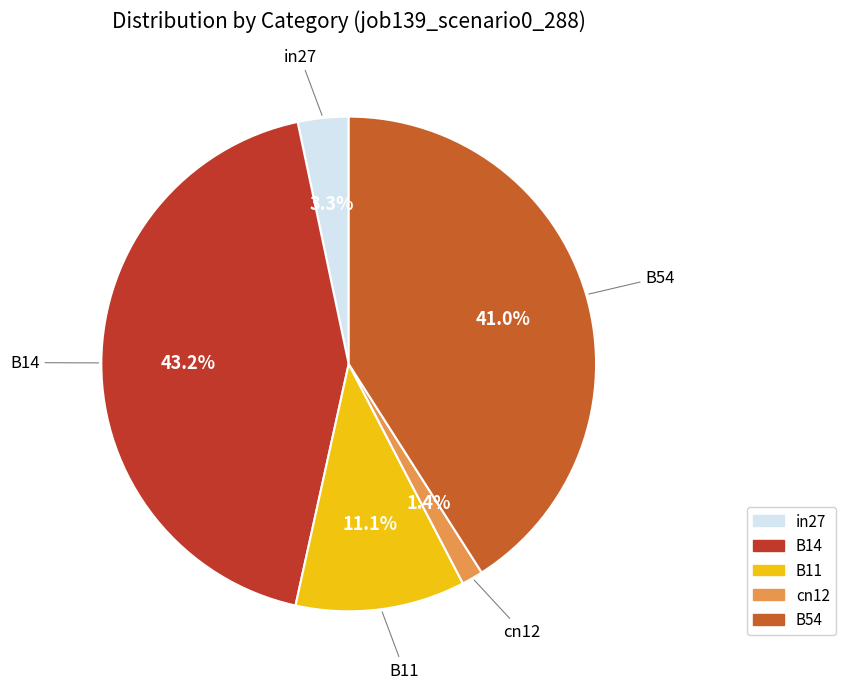

To the nearest percent, what is the combined percentage of B11 and in27?

14%